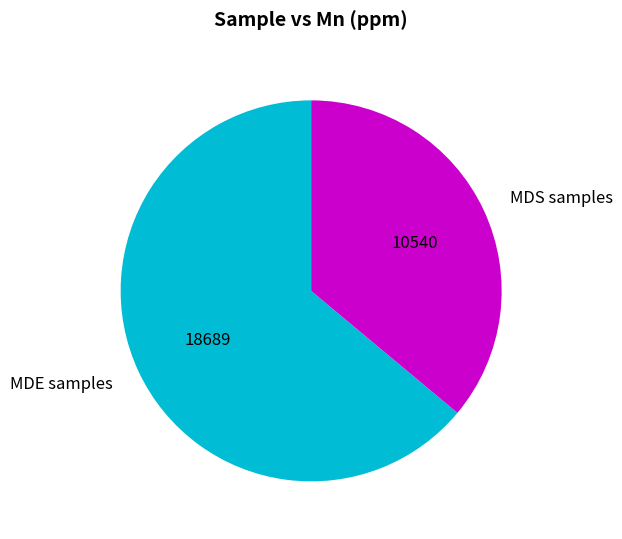

Which category accounts for the majority?

MDE samples